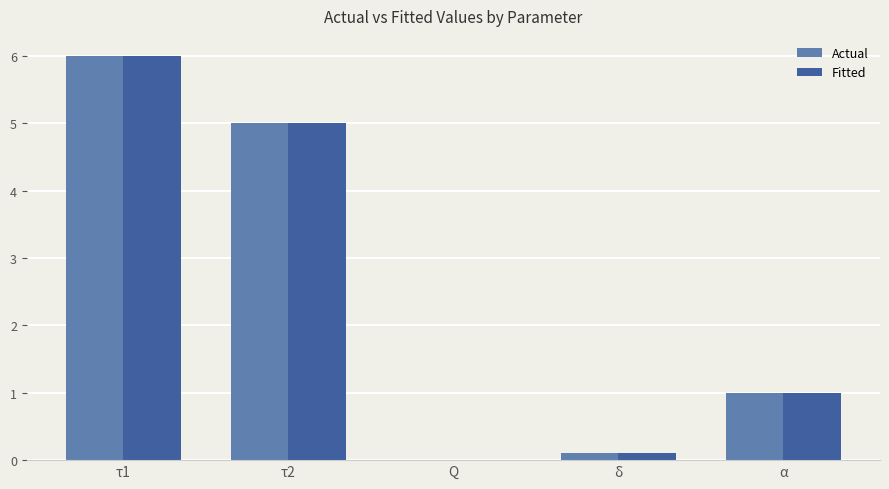

How many distinct data groups are displayed?

2